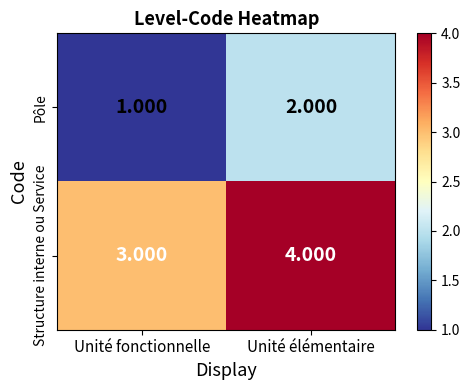

List the series in order of their peak value, lowest first.

Pôle, Structure interne ou Service